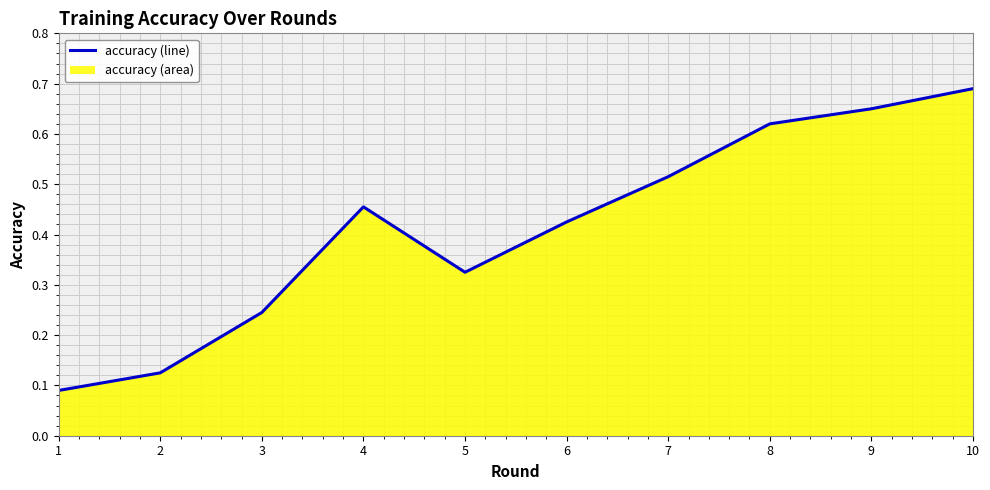

True or false: the data has more than 1 interior local peaks.

False